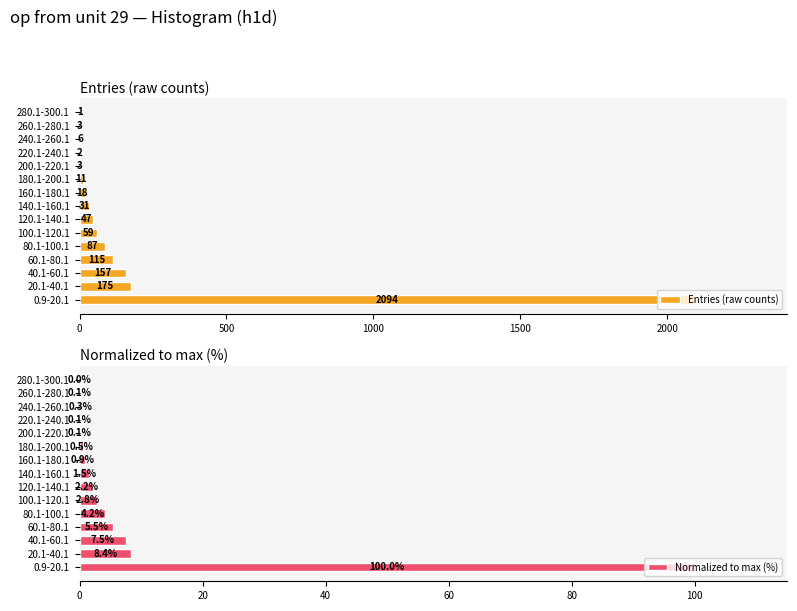

At how many categories does at least one series exceed 1861?

1